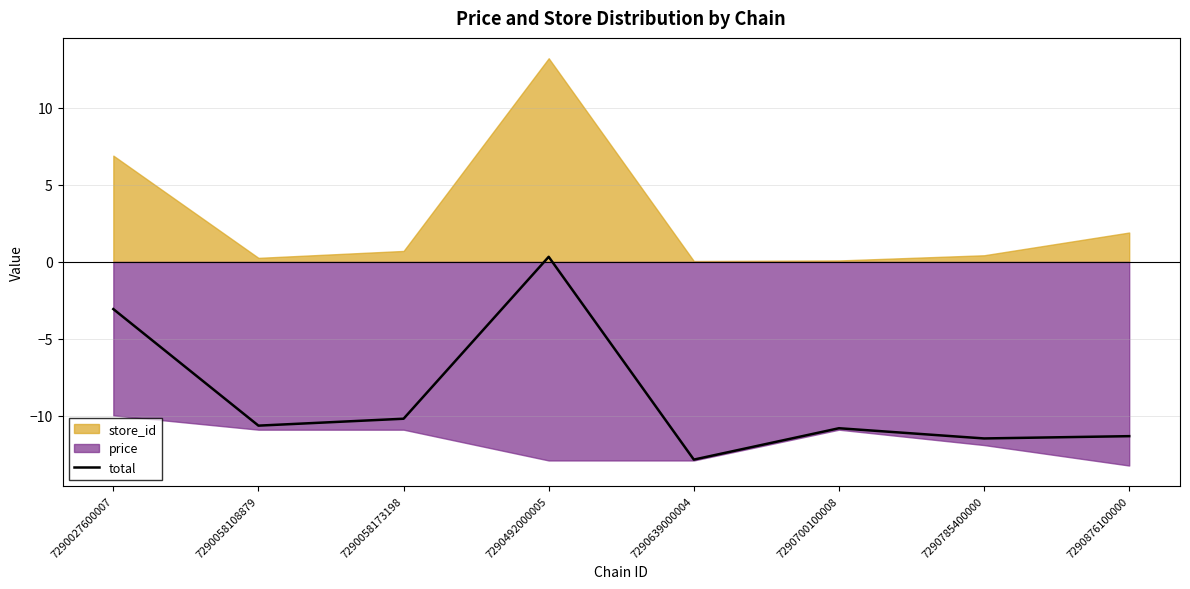

How many lines are shown in the chart?

1